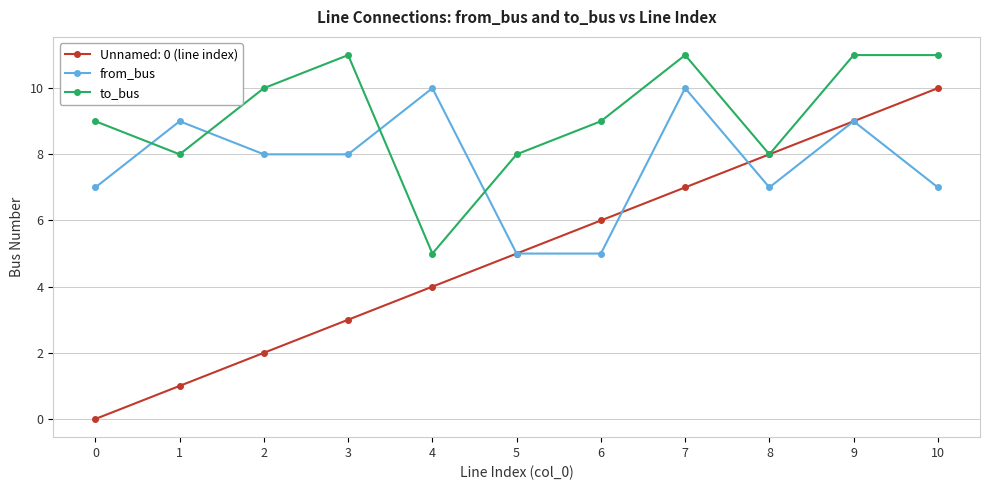

Where do to_bus and from_bus first cross each other?

0 and 1